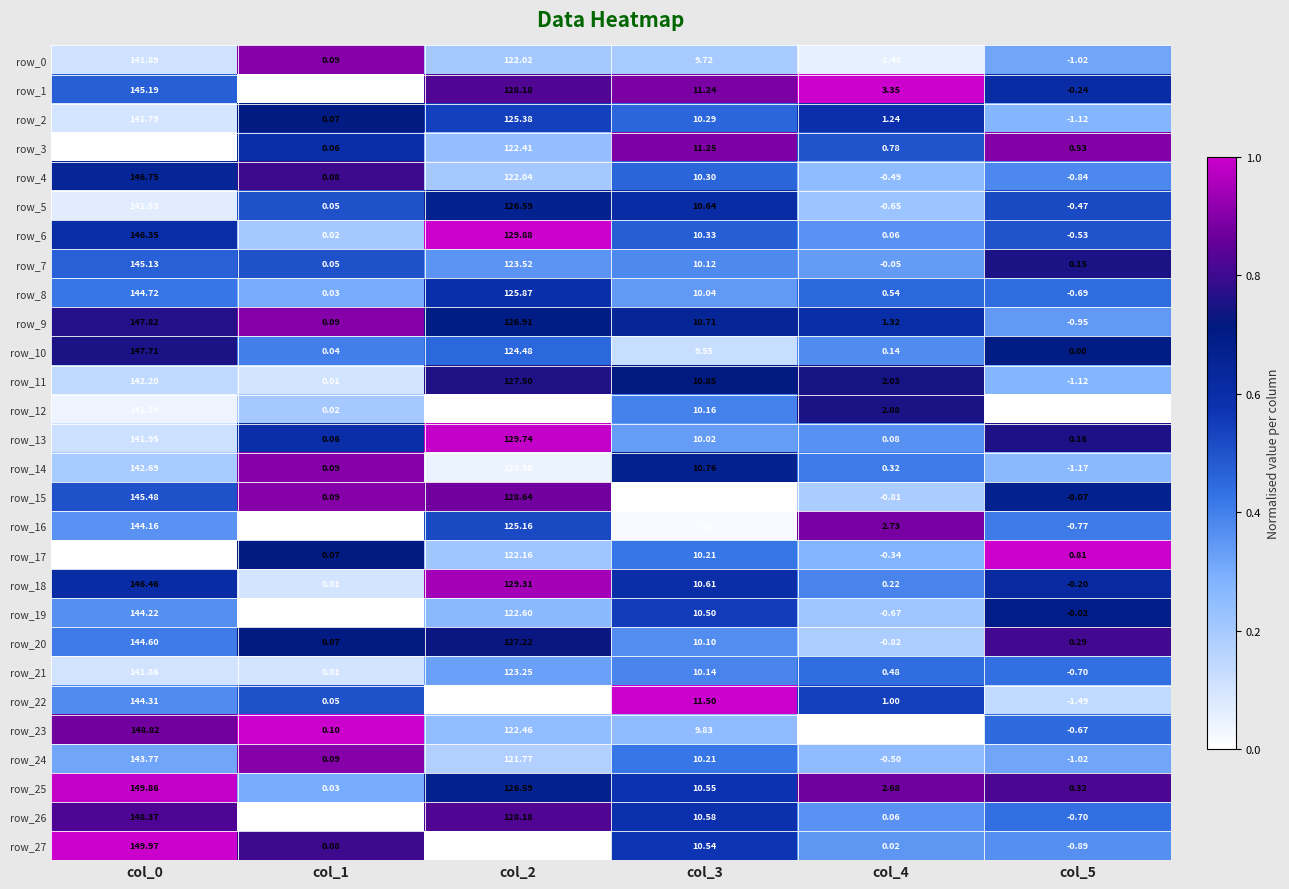

What is the total value across all series at col_2?

3492.6